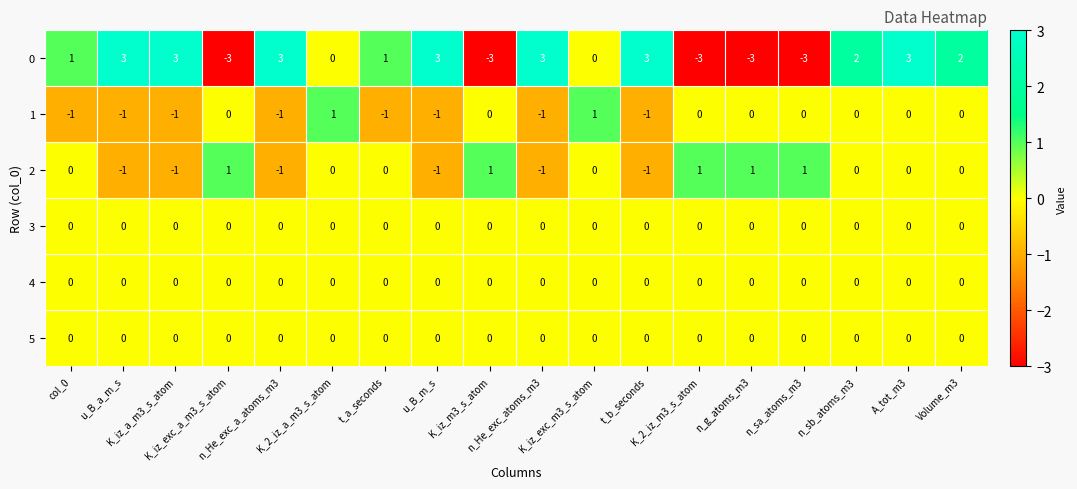

How many 0 values are between -3 and 3?

18